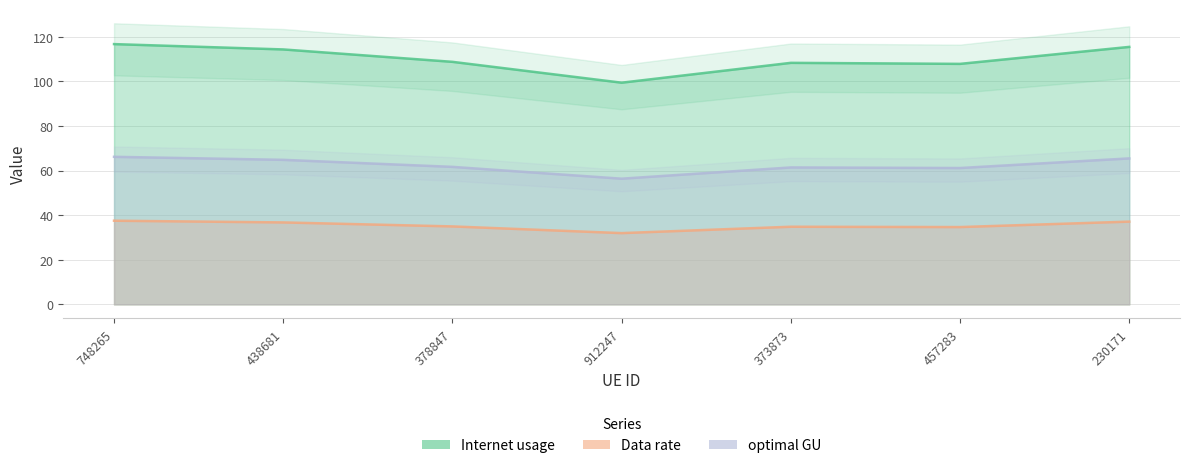

List the series in order of their overall mean, highest first.

Internet usage, optimal GU, Data rate